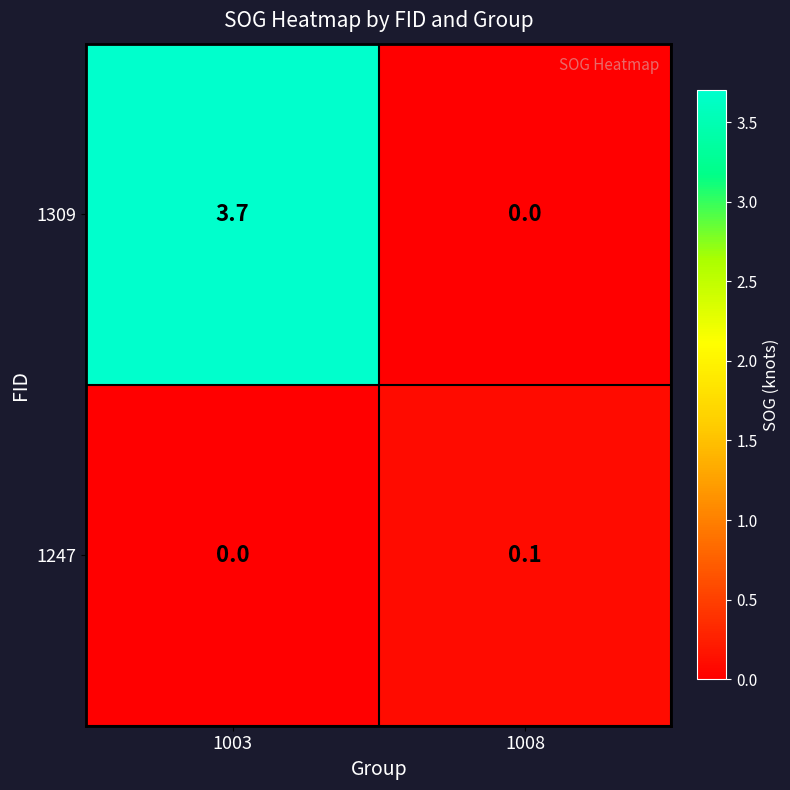

What is the sum of all 1309 values?

3.7